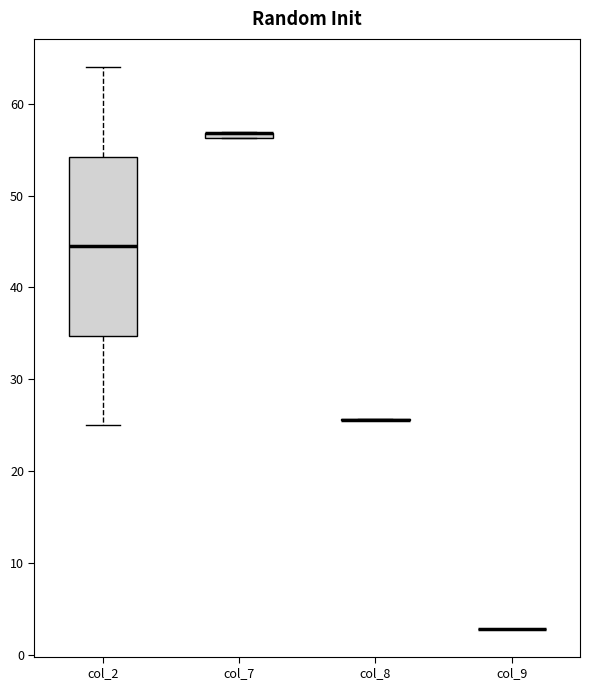

Which box is the tallest, from its lower edge to its upper edge?

col_2